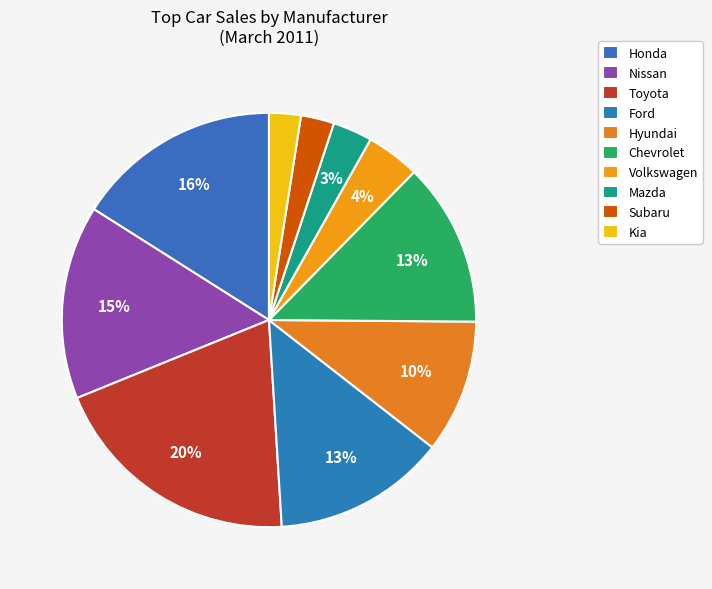

How many slices are in this pie chart?

10